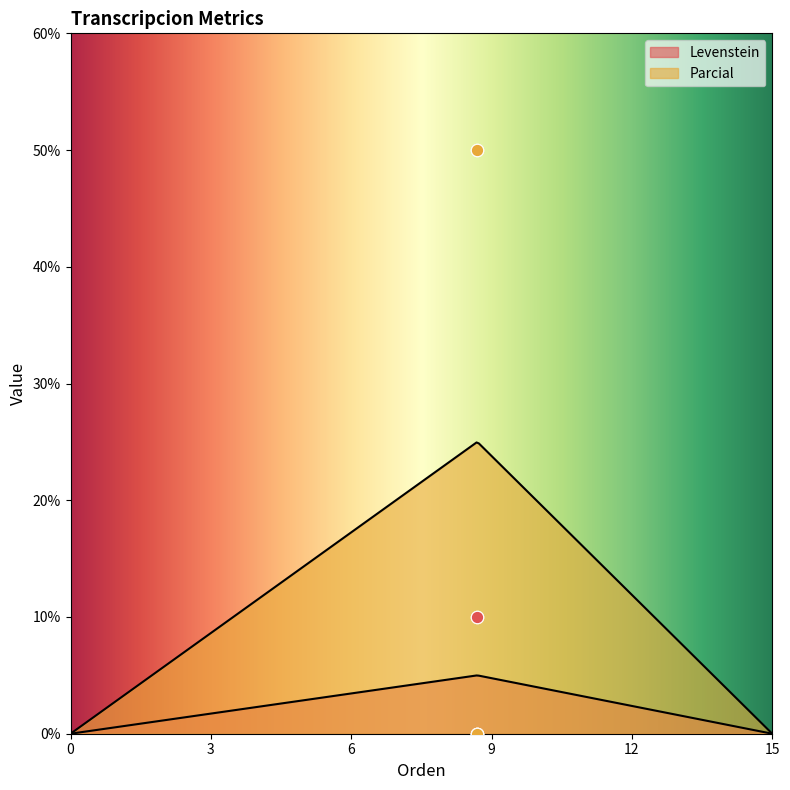

Which series has the largest Y range (max minus min)?

Parcial